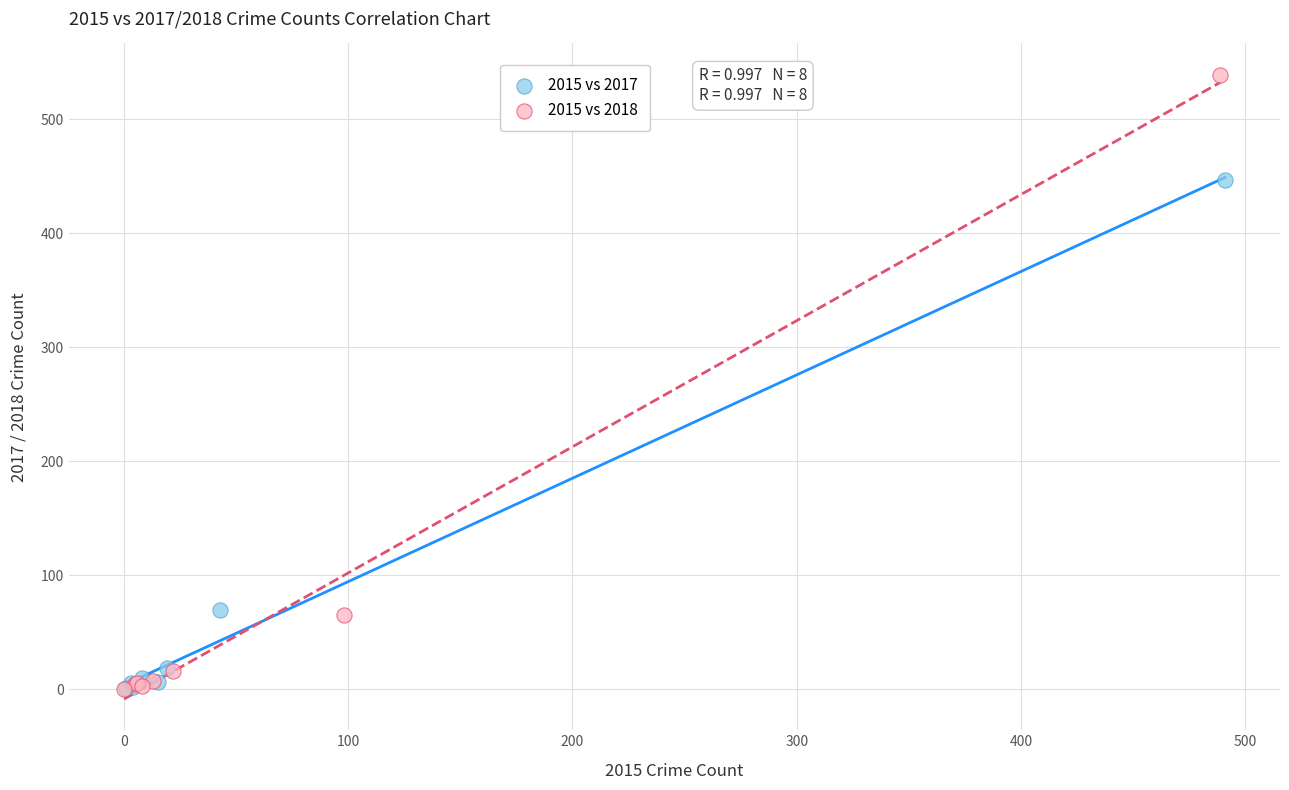

Which series contains the highest Y value?

2015 vs 2018